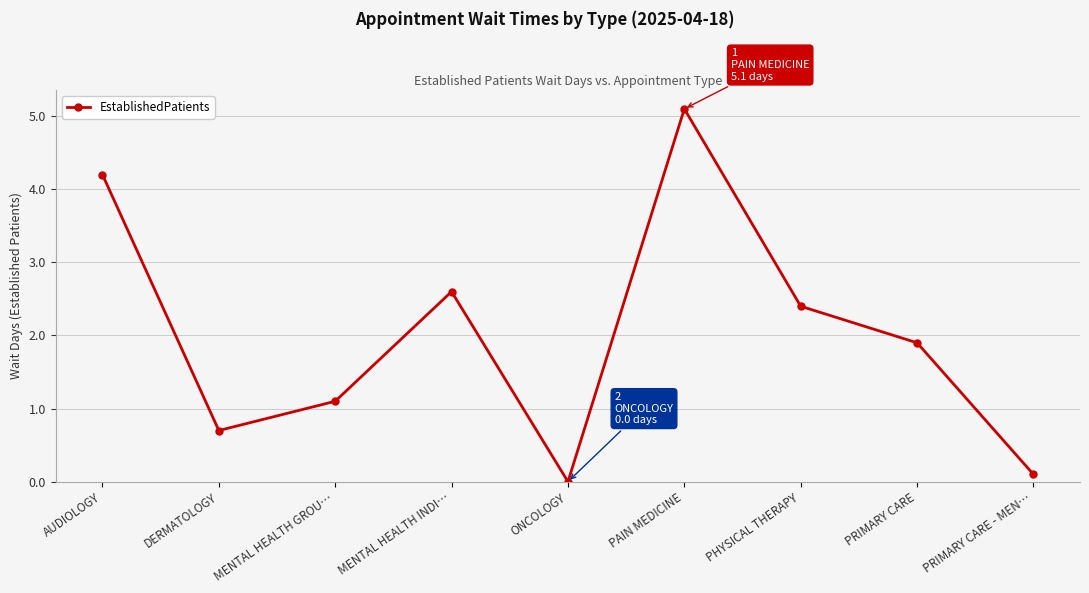

Is it true that the value at AUDIOLOGY is 4.2?

True